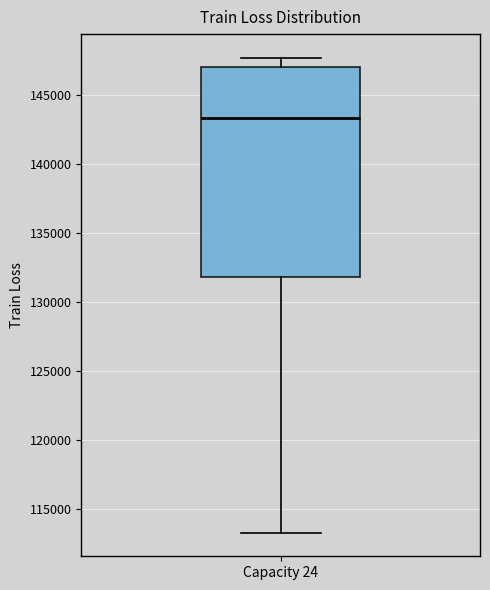

Read this box plot against the y-axis: the position of the median line, the range covered by the box, and the ends of both whiskers. The values are not printed on the chart, so give them approximately, as read against the axis.

median 143500, box 132000 to 147000, whiskers 113500 to 147500